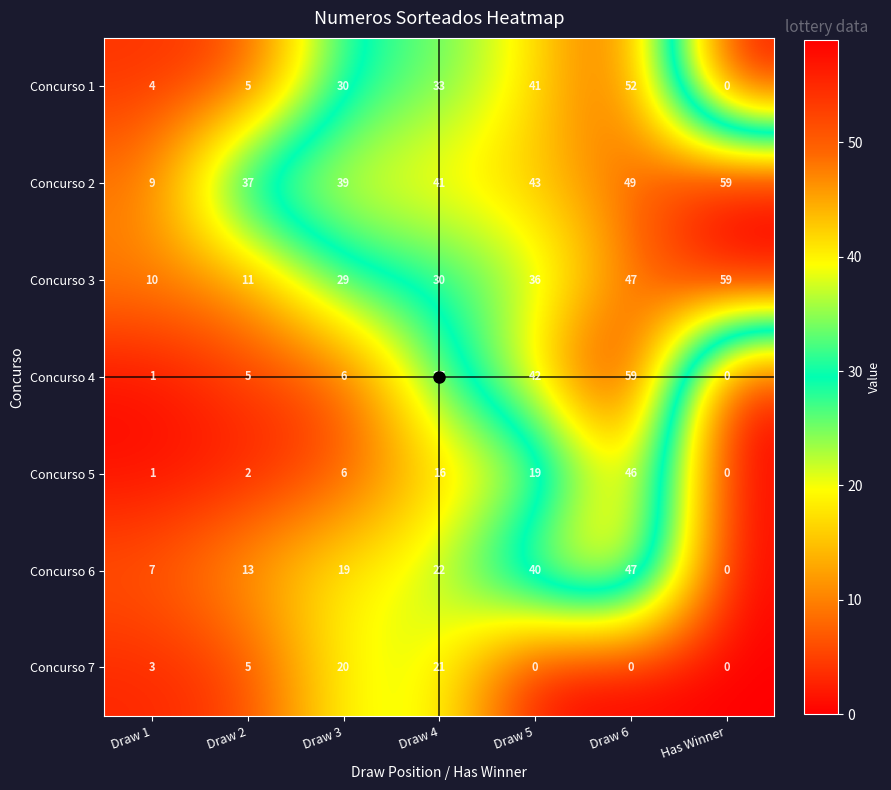

The Concurso 7 series shows 20 at Draw 3. True or false?

True